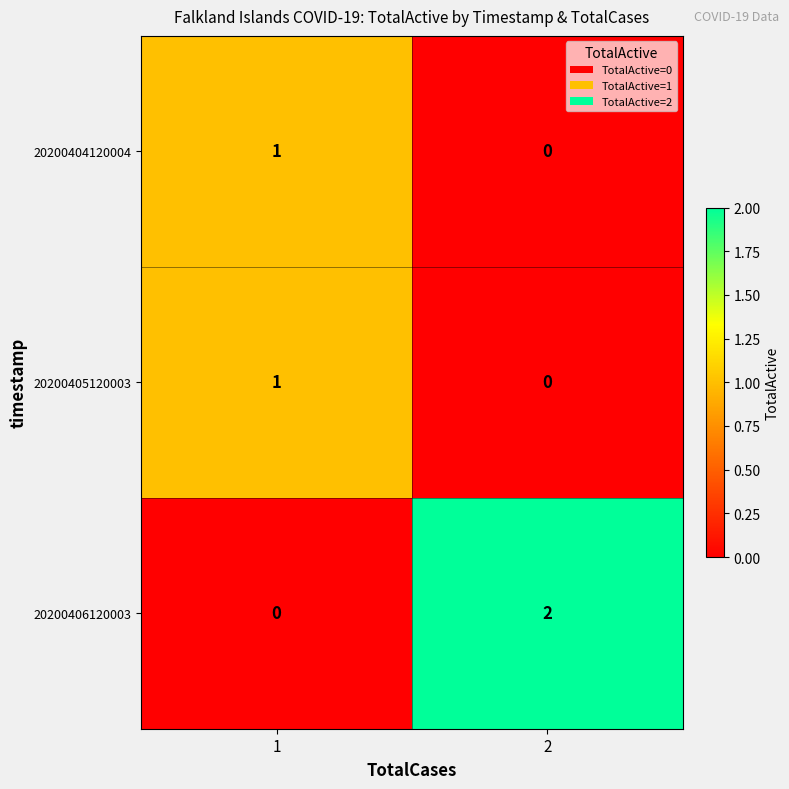

Reading left to right, list all the values displayed in this chart.

20200404120004: 1=1	2=0
20200405120003: 1=1	2=0
20200406120003: 1=0	2=2